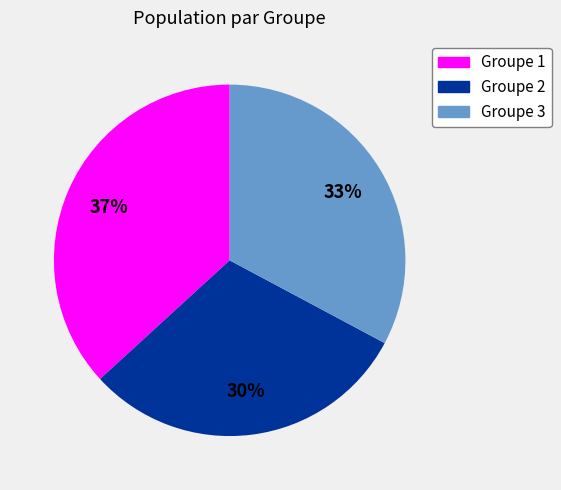

Does Groupe 1 account for over 50% of the chart?

No